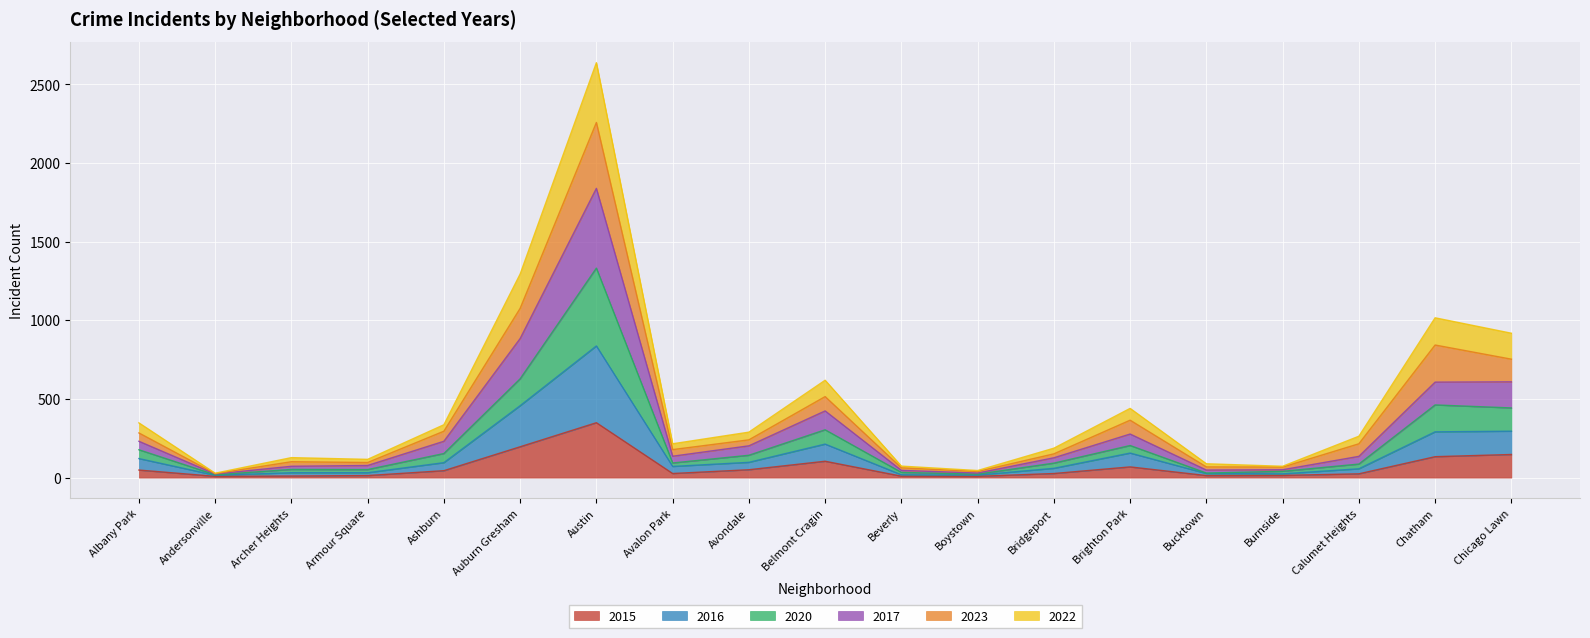

What is the smallest value displayed?

8